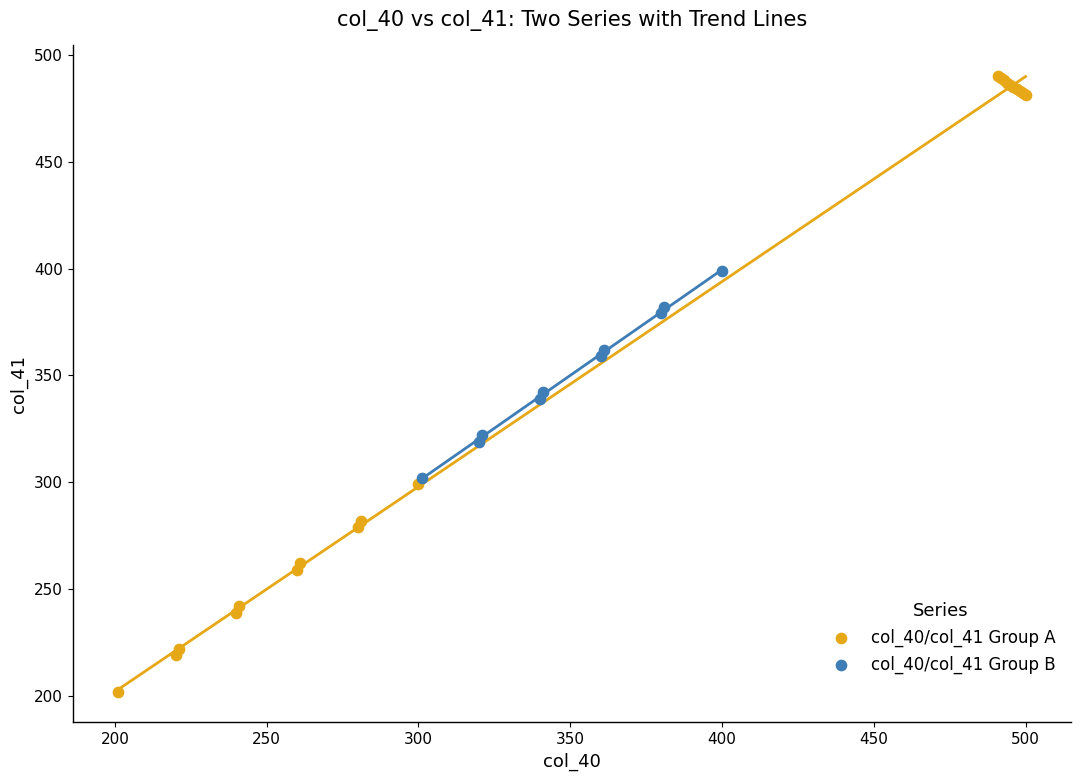

Which series has the widest spread of Y values?

col_40/col_41 Group A